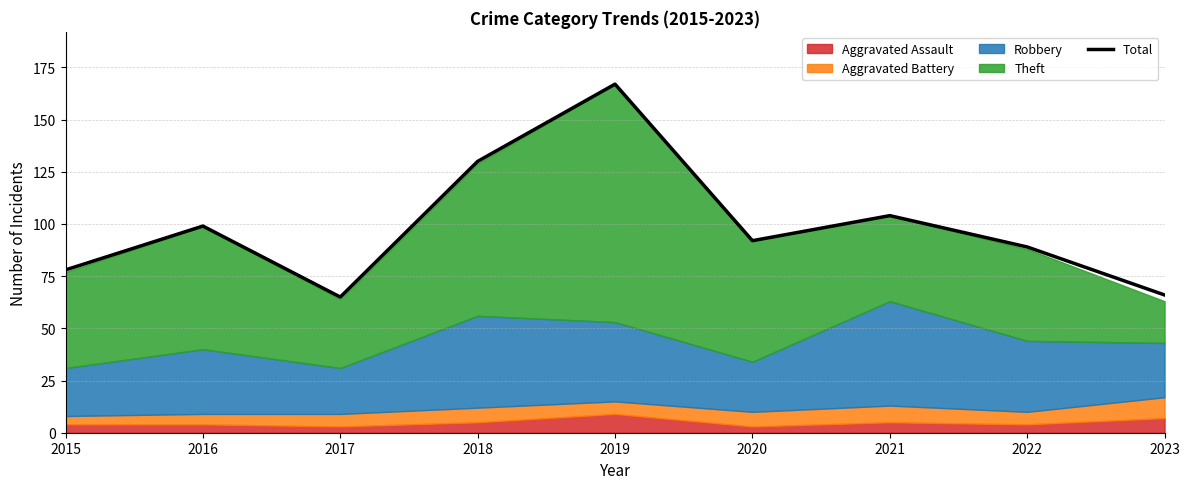

How many interior local peaks (higher than both neighbors) does the data have?

3